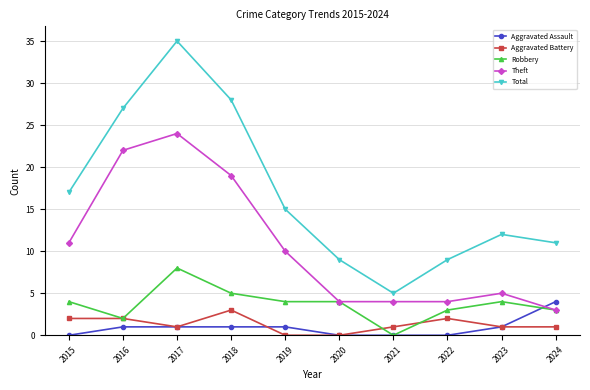

Reading right to left, what are all the values shown in this chart?

Aggravated Assault: 2024=4	2023=1	2022=0	2021=0	2020=0	2019=1	2018=1	2017=1	2016=1	2015=0
Aggravated Battery: 2024=1	2023=1	2022=2	2021=1	2020=0	2019=0	2018=3	2017=1	2016=2	2015=2
Robbery: 2024=3	2023=4	2022=3	2021=0	2020=4	2019=4	2018=5	2017=8	2016=2	2015=4
Theft: 2024=3	2023=5	2022=4	2021=4	2020=4	2019=10	2018=19	2017=24	2016=22	2015=11
Total: 2024=11	2023=12	2022=9	2021=5	2020=9	2019=15	2018=28	2017=35	2016=27	2015=17